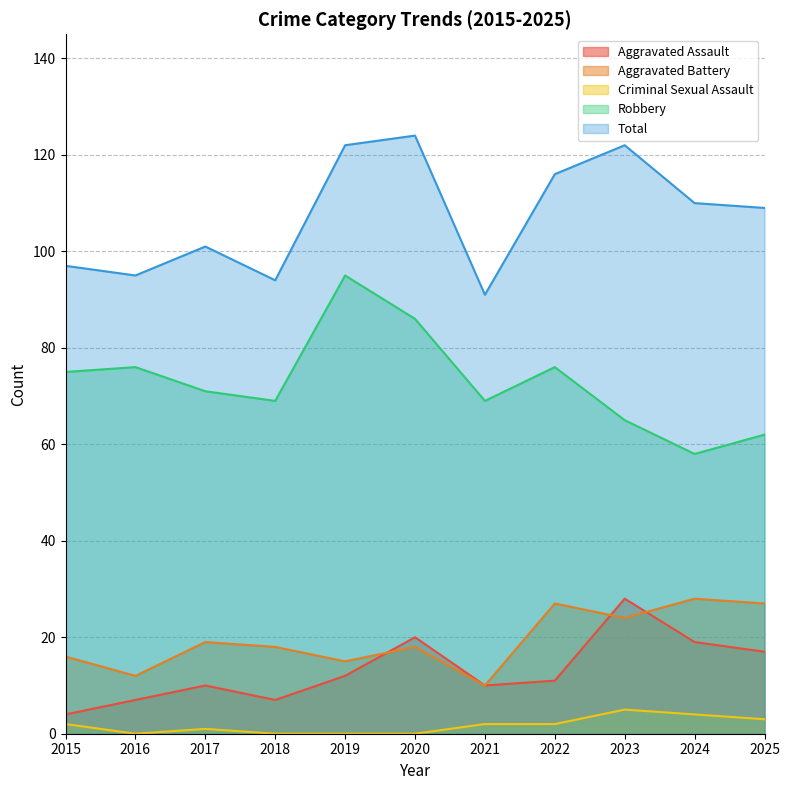

Which series changed the most between 2015 and 2020?

Total